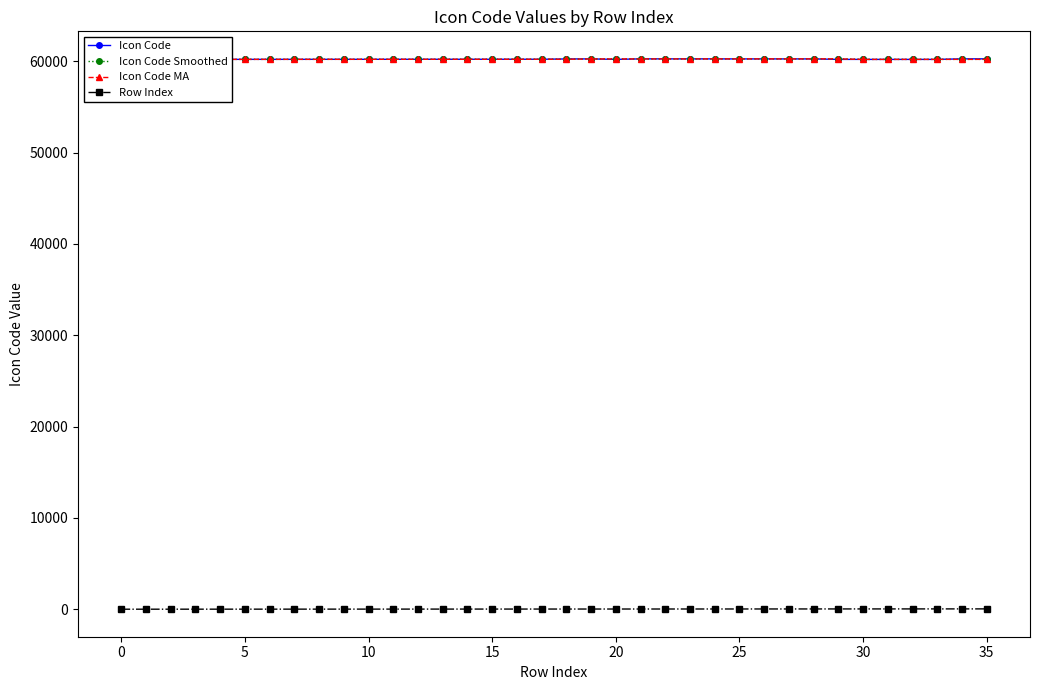

How many lines are shown in the chart?

4